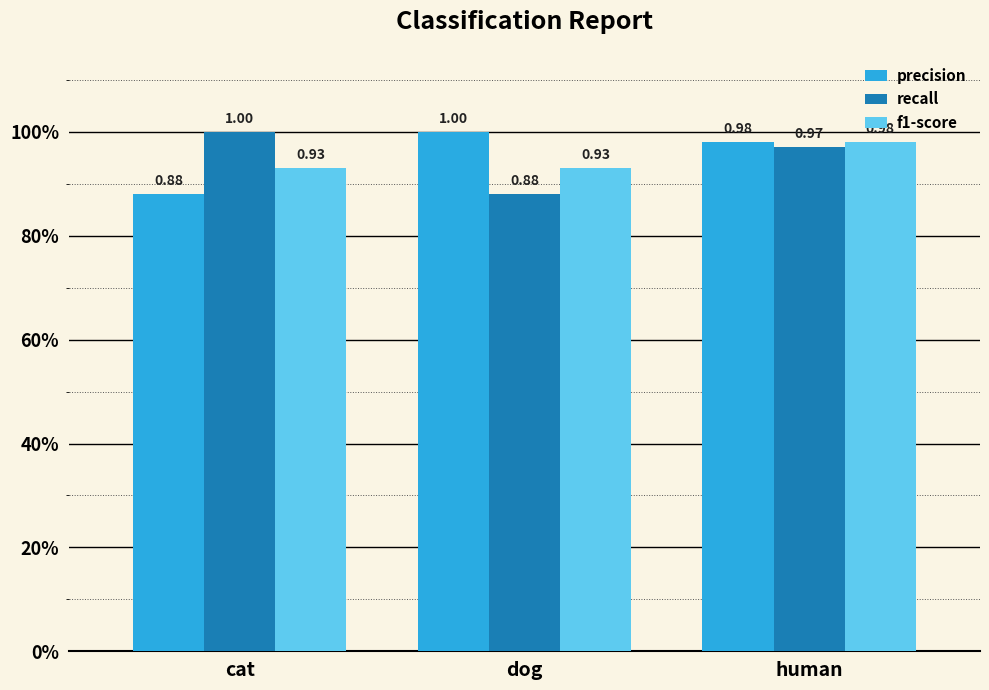

Rank the series by their maximum value, from lowest to highest.

f1-score, precision, recall